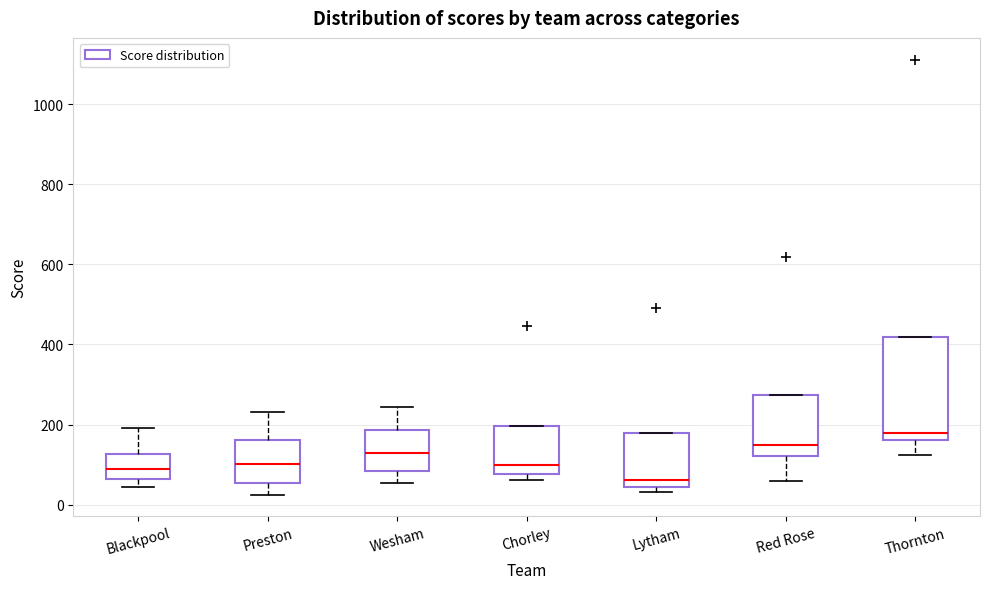

Comparing the boxes themselves (not the whiskers), which one is the tallest?

Thornton